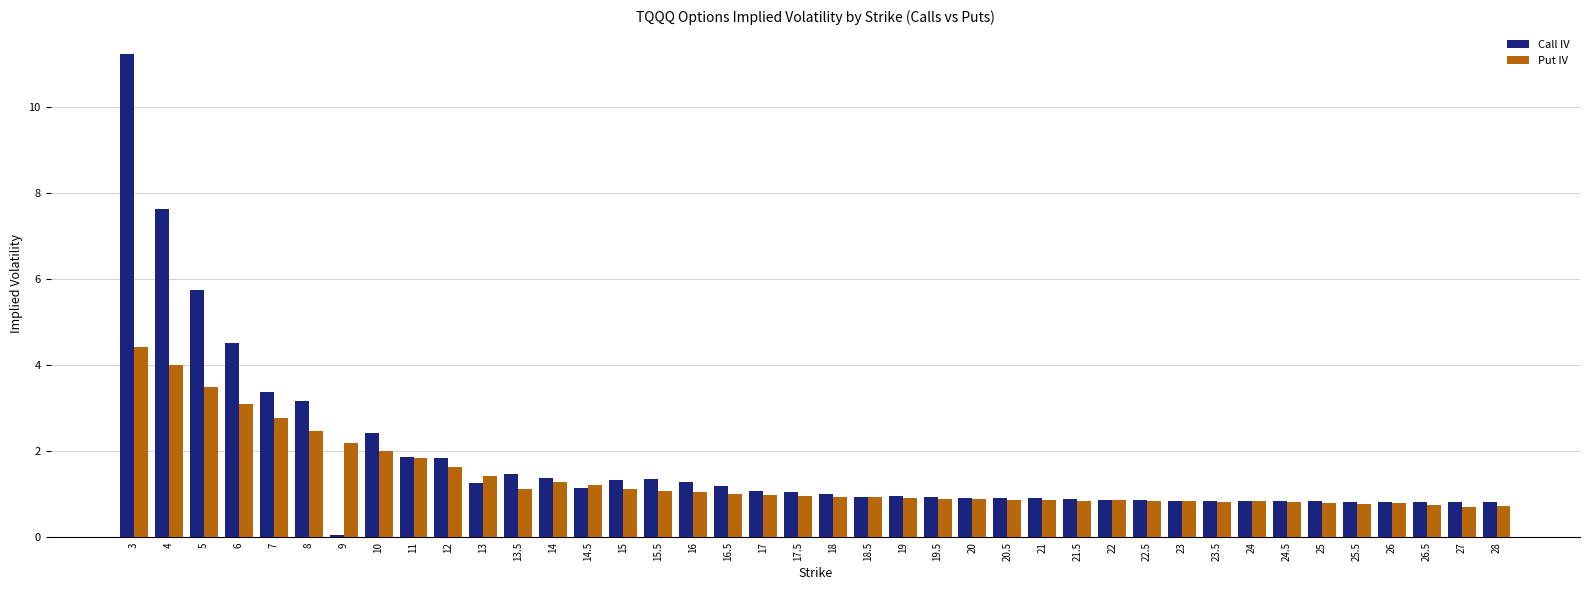

What is the label of the 14th bar from the right?

21